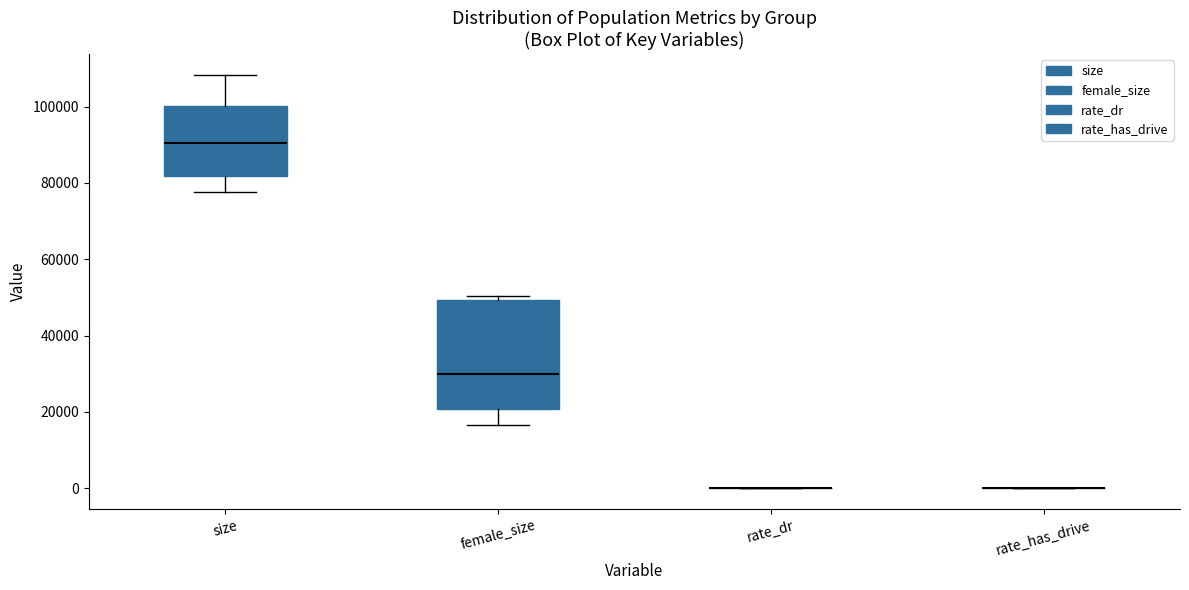

Reading left to right, transcribe this box plot: for each box, give where its median line is, the range the box spans, and where its two whiskers end, as read against the y-axis. The values are not printed on the chart, so give them approximately, as read against the axis.

size: median 90000, box 82000 to 100000, whiskers 78000 to 108000
female_size: median 30000, box 20000 to 50000, whiskers 16000 to 50000 (just above the box's upper edge)
rate_dr: box collapsed to a line at 0, whiskers 0 to 0
rate_has_drive: box collapsed to a line at 0, whiskers 0 to 0